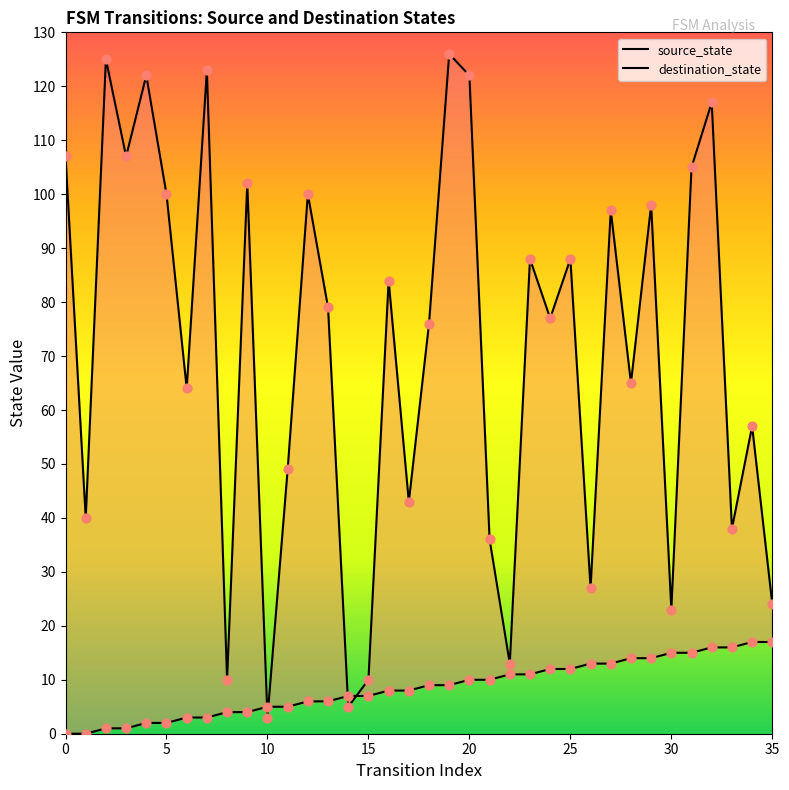

Which series contains the lowest Y value?

source_state